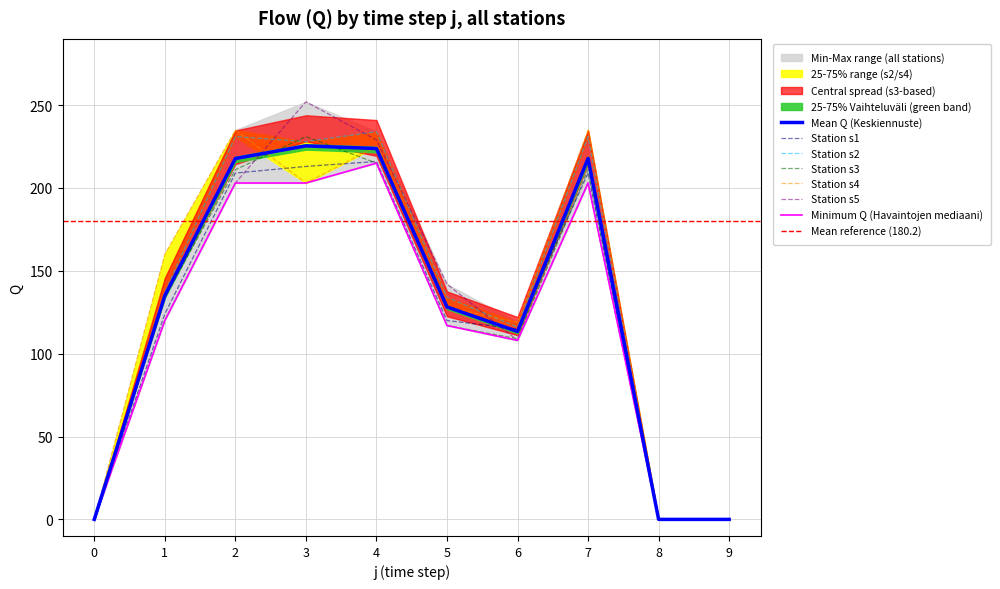

The value of Station s1 at 7 is 209.0. True or false?

True